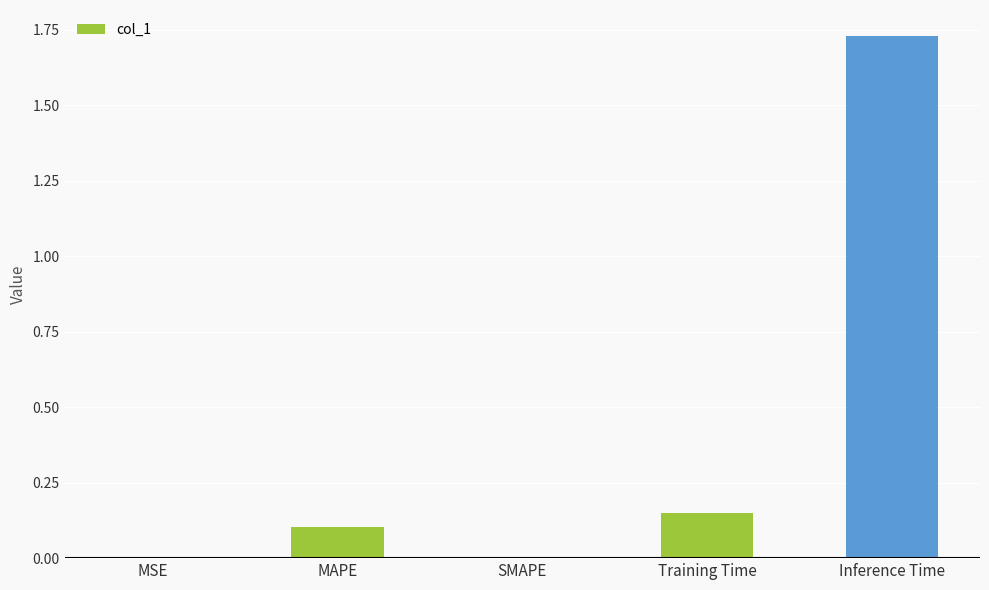

What is the change in value from SMAPE to Inference Time?

+1.7